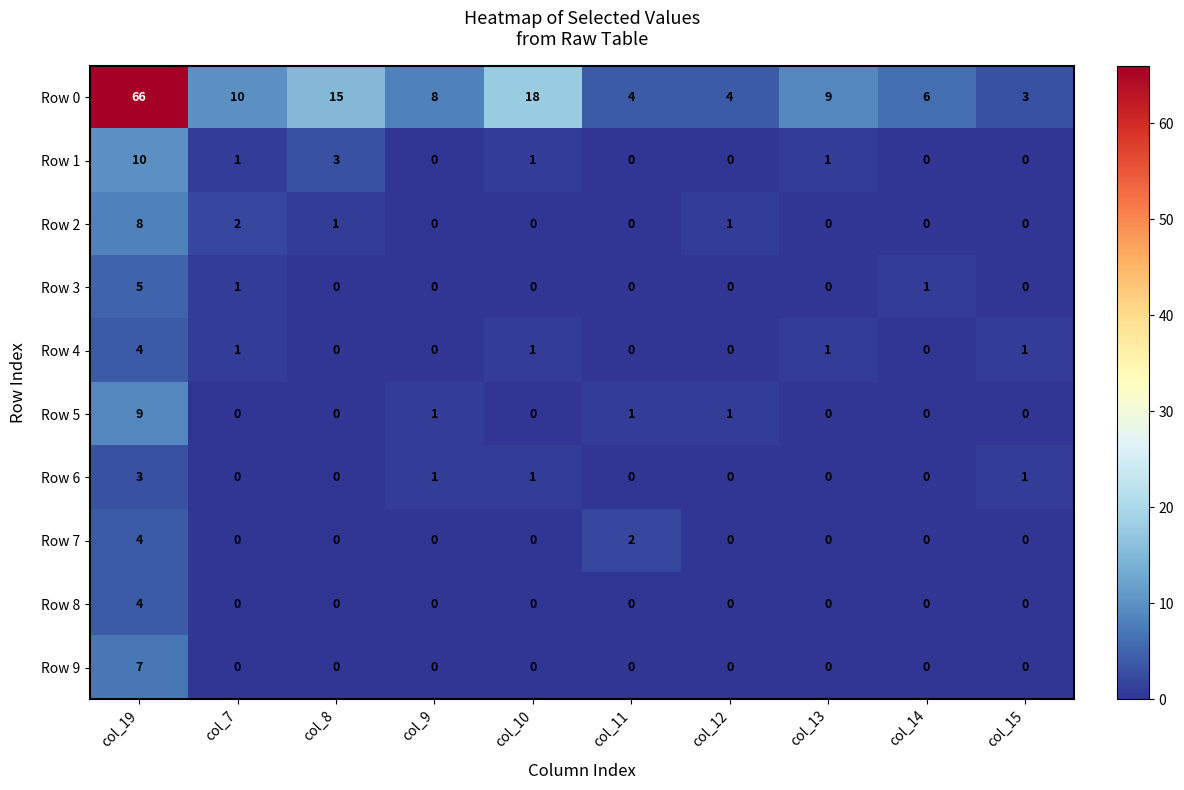

At which label does Row 1 first exceed 1?

col_19